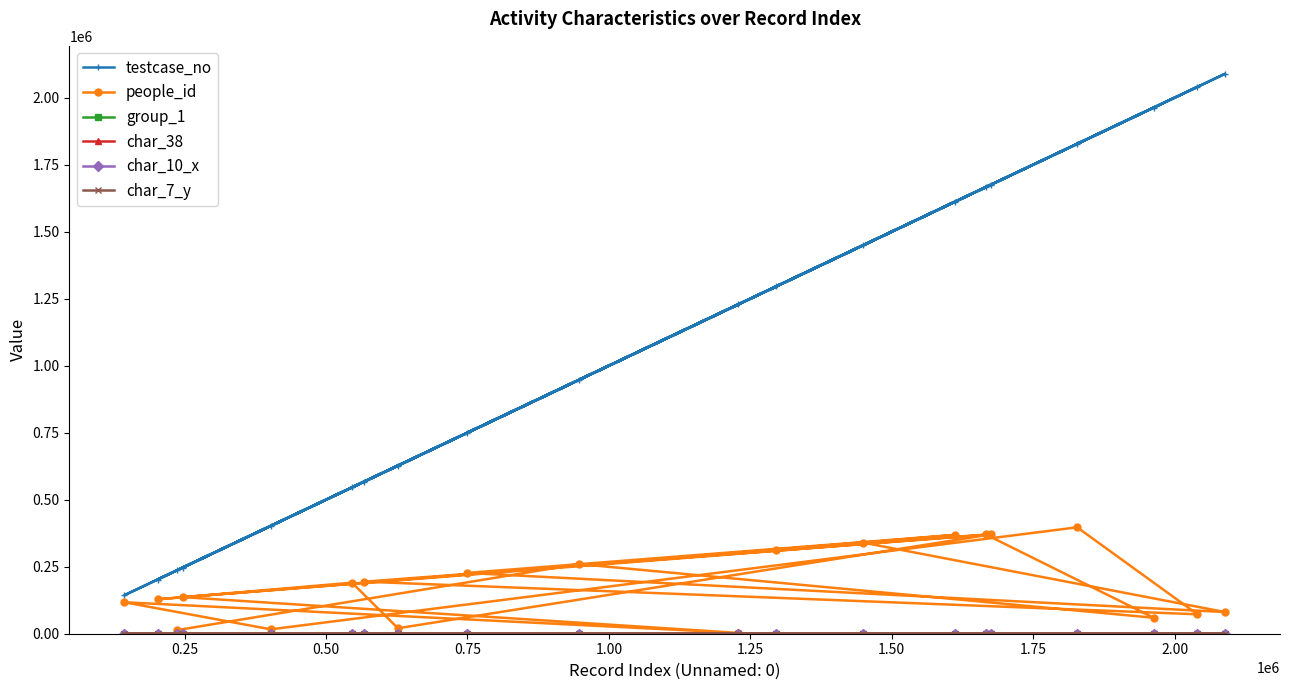

True or false: testcase_no and group_1 intersect in this chart.

False